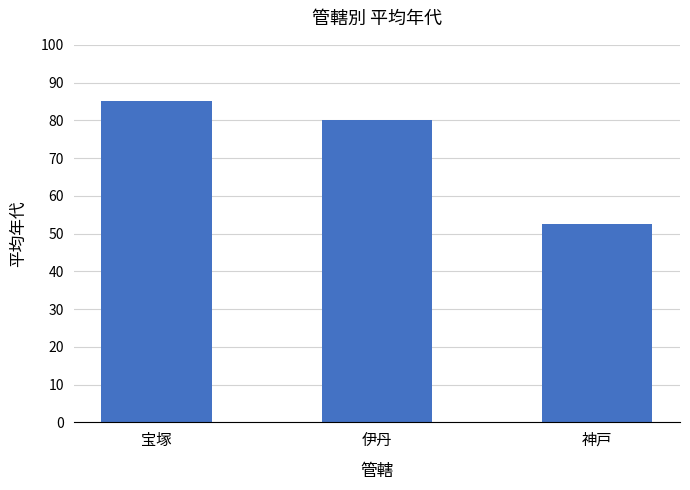

What is the difference between the second highest and minimum values?

27.5